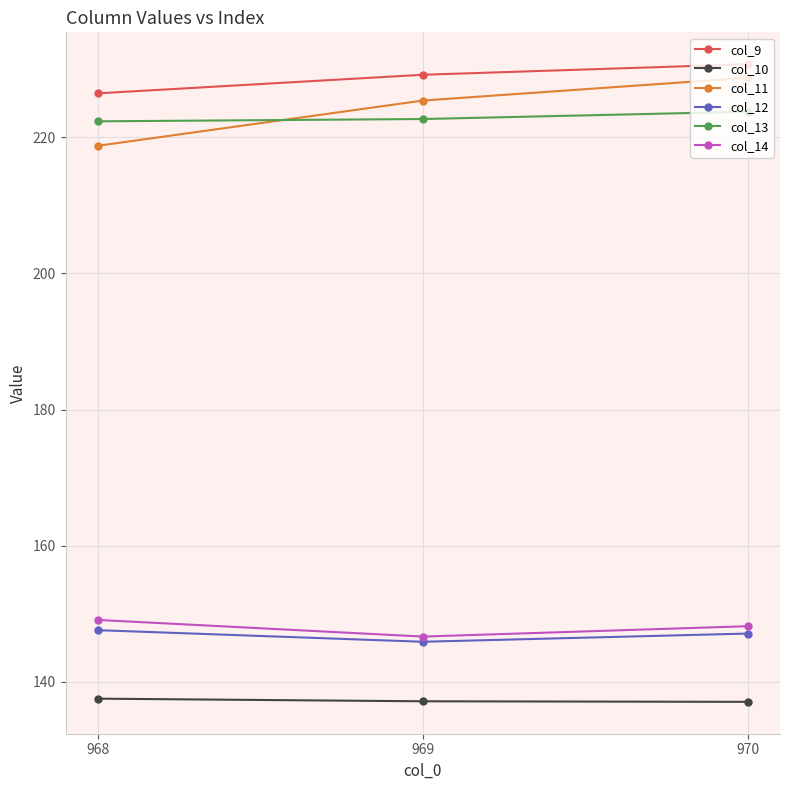

Does the chart have visible grid lines?

Yes